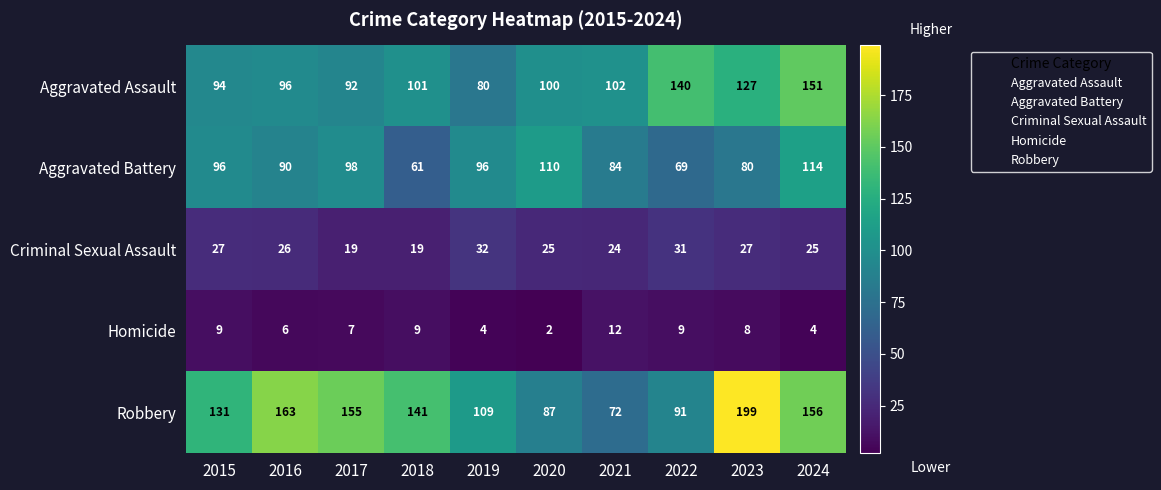

Is it true that Aggravated Battery equals 122 at 2023?

False